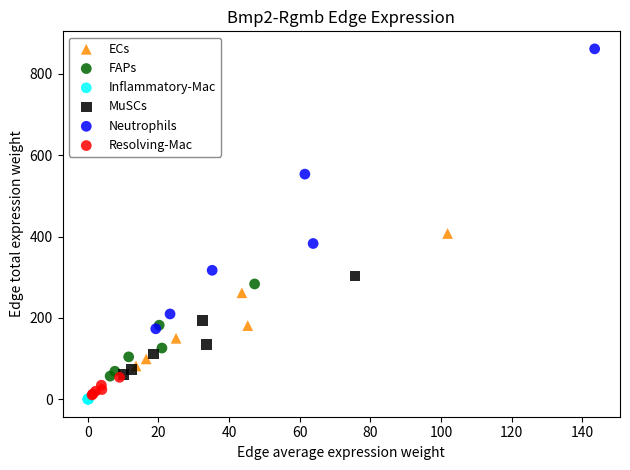

Which series contains the lowest Y value?

Inflammatory-Mac